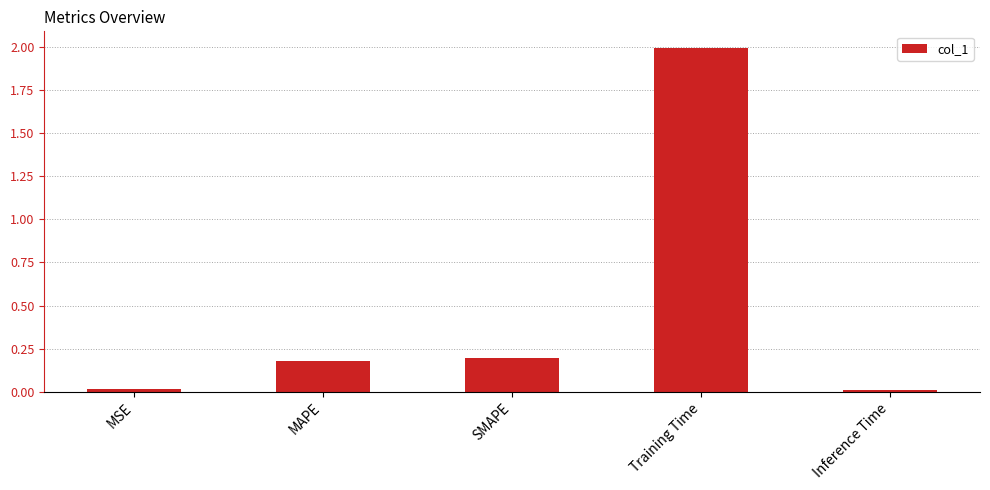

What is the difference between the maximum and minimum values?

2.0